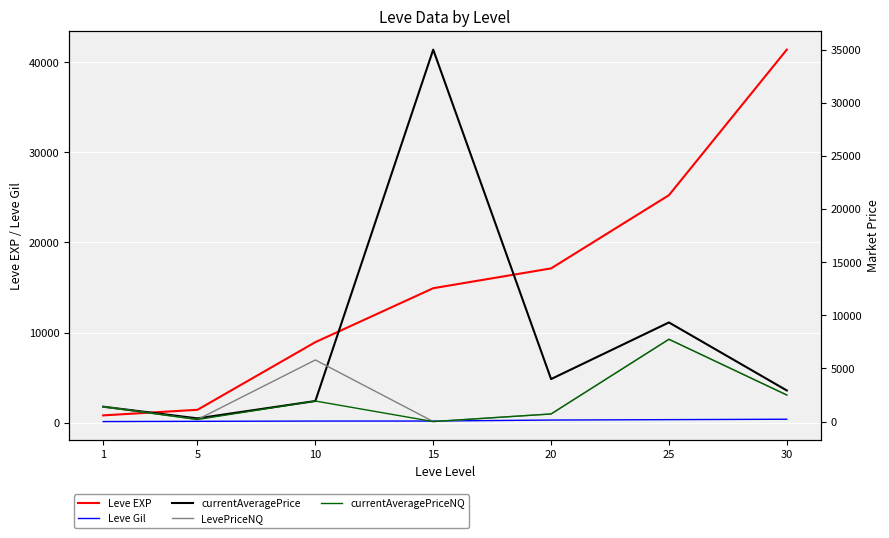

At which label does Leve EXP reach its minimum?

1